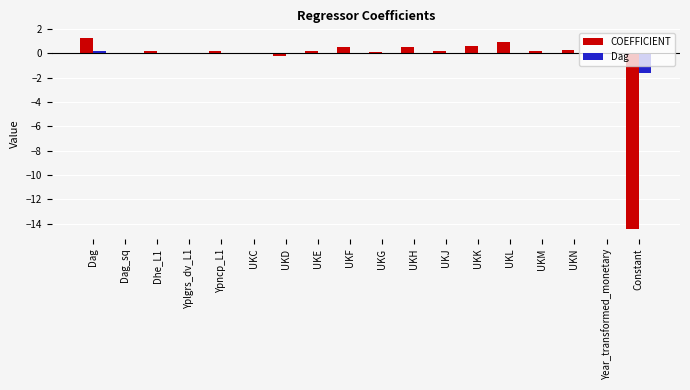

What is the maximum value shown in the chart?

1.3